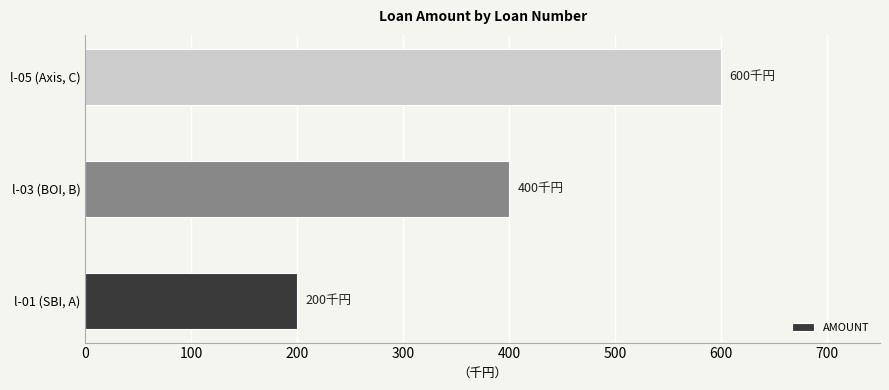

Does the chart contain any negative values?

No